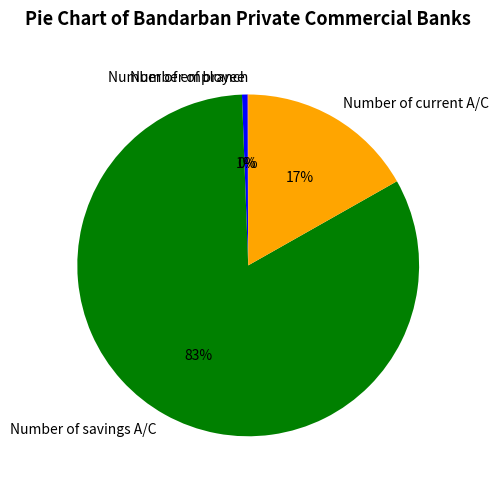

To the nearest percent, what portion does Number of current A/C represent?

17%